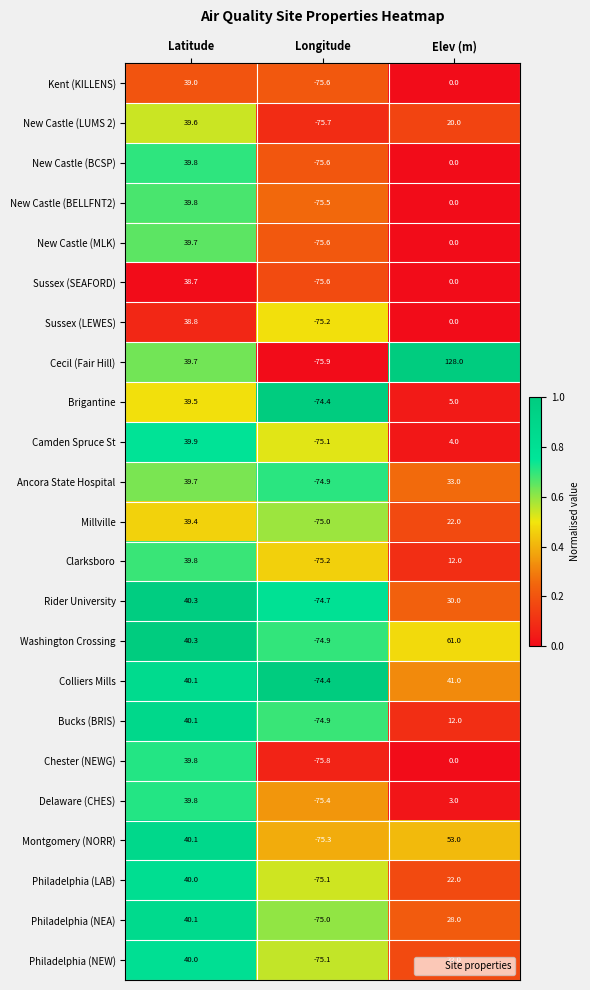

What is the smallest value displayed?

-75.9